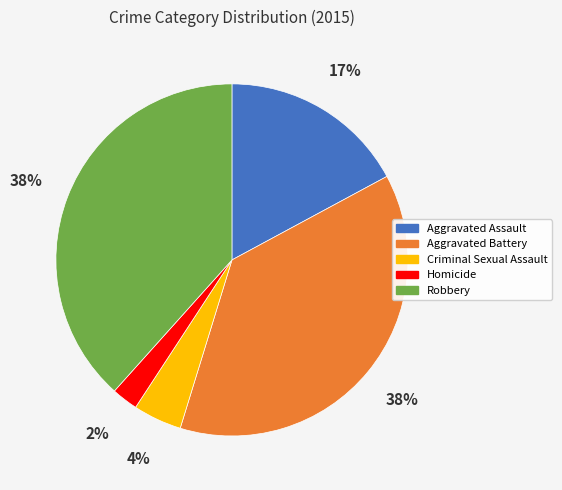

Is it true that Robbery is 24% of the pie?

False